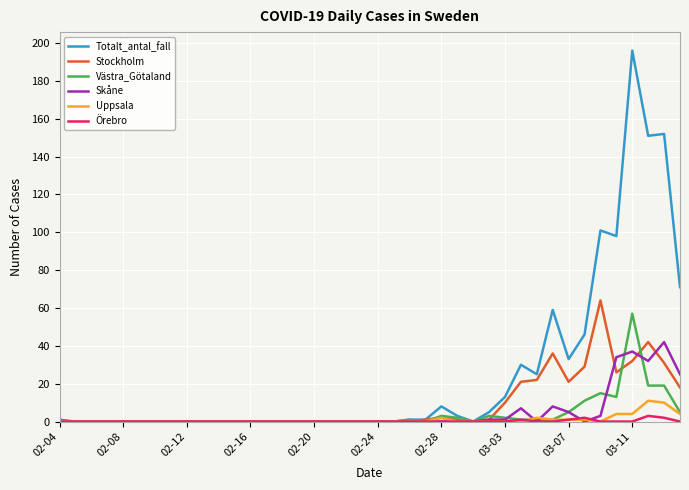

What is the difference between the maximum and minimum values in the Stockholm series?

64